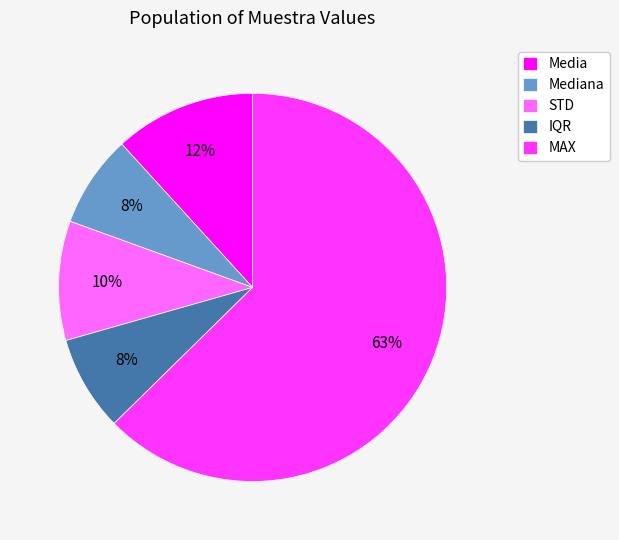

To the nearest percent, what percentage of the pie is STD?

10%